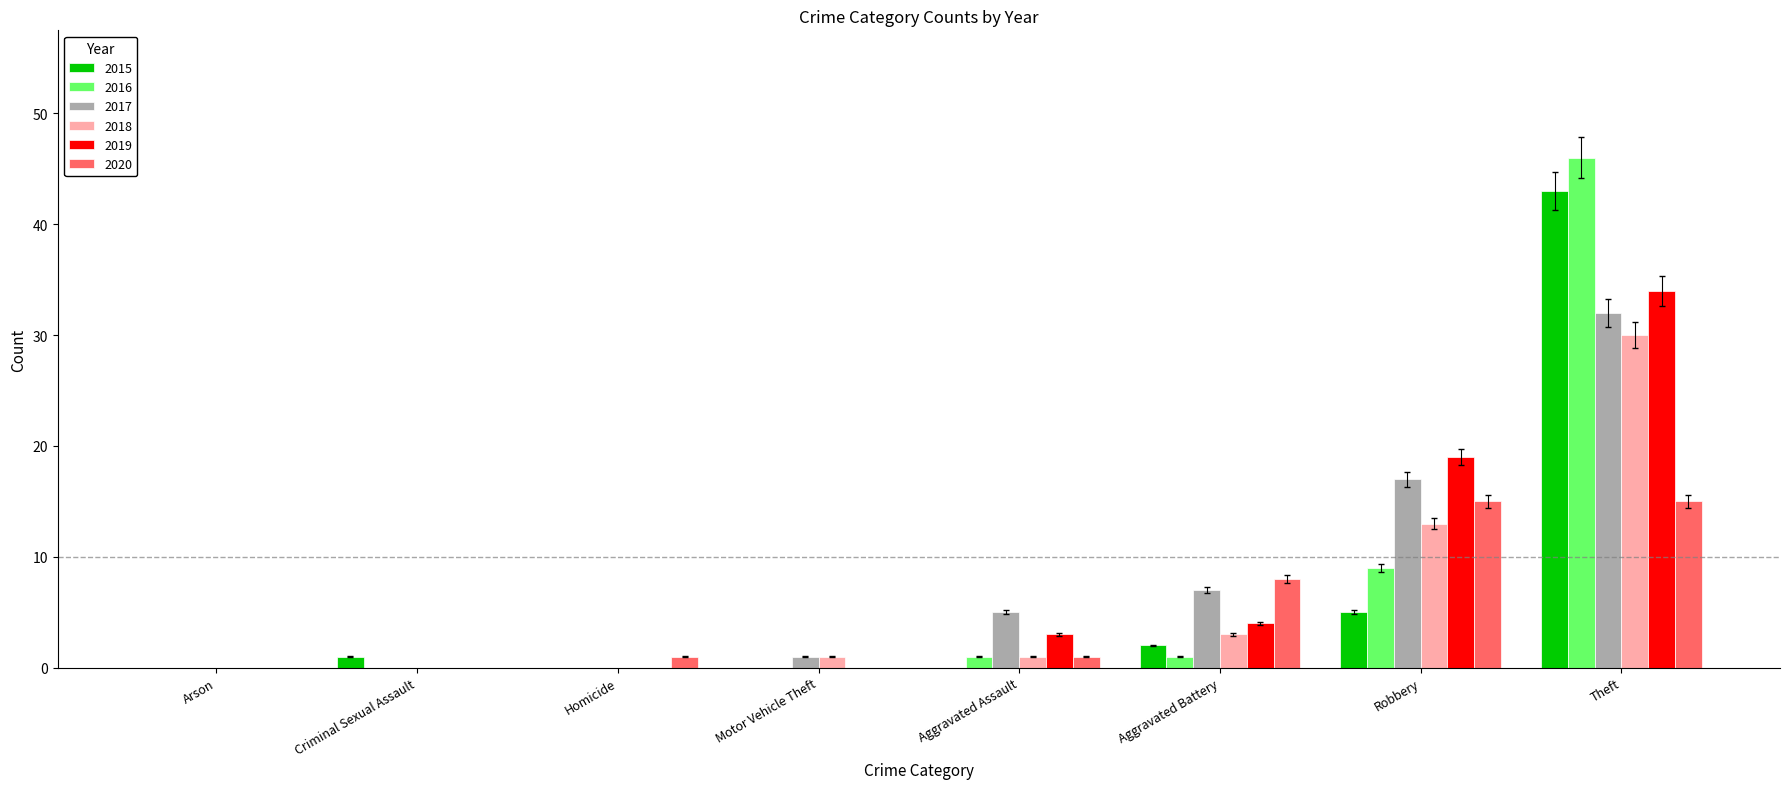

Which series changed the most between Motor Vehicle Theft and Theft?

2016